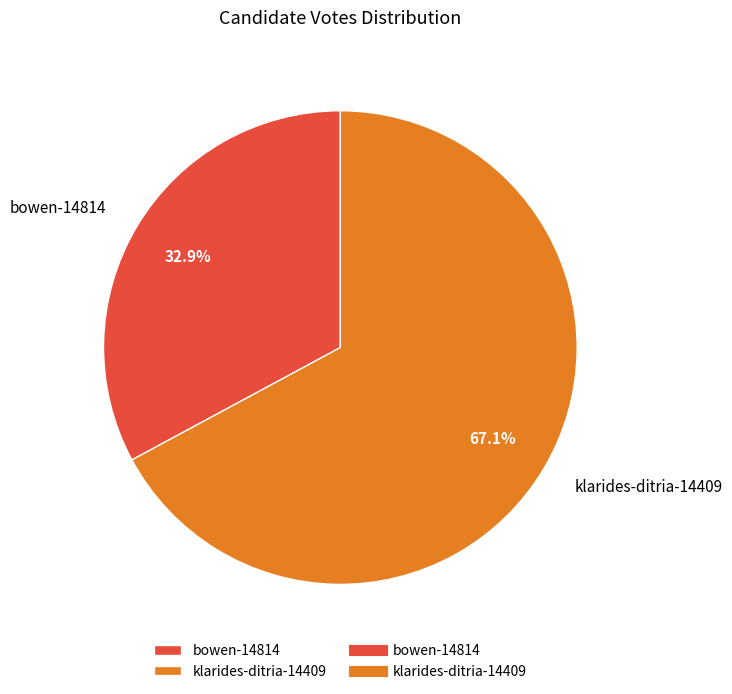

The bowen-14814 slice represents 33% of the pie. True or false?

True